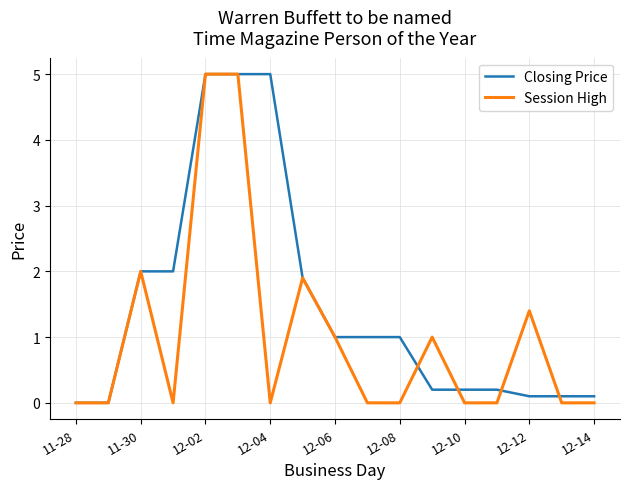

What is the maximum value for Closing Price?

5.0